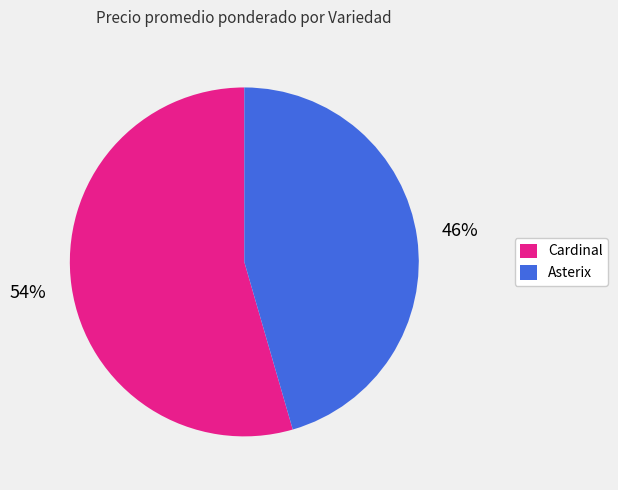

Rank the categories by value from highest to lowest.

Cardinal, Asterix